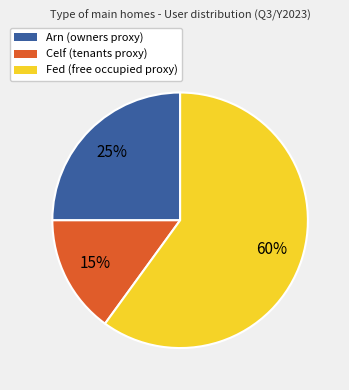

Is the sum of Arn (owners proxy) and Celf (tenants proxy) greater than half?

No